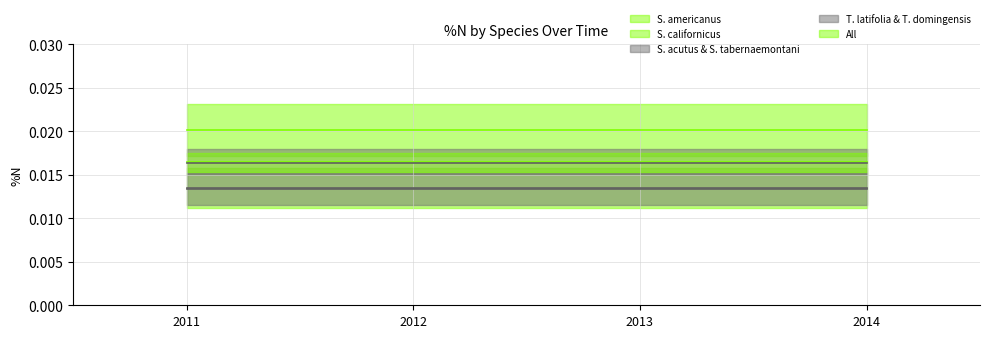

Does the chart have visible grid lines?

Yes